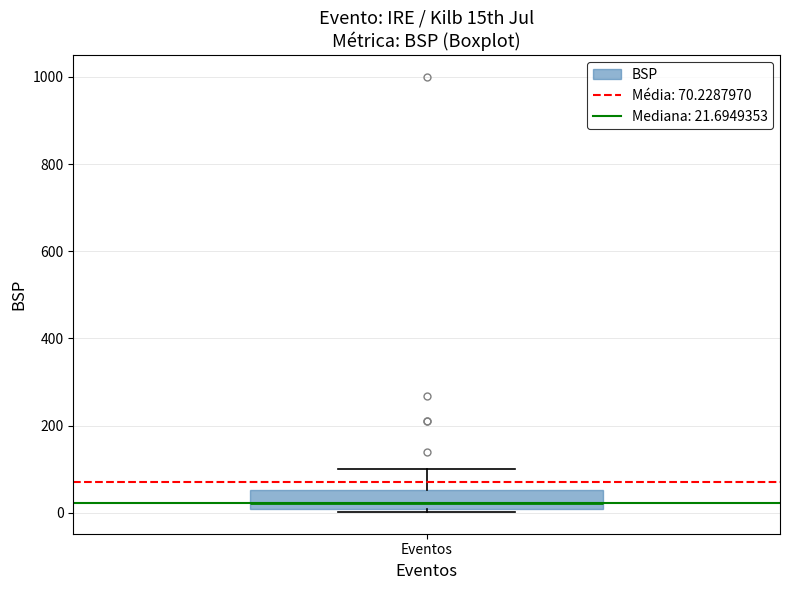

Read this box plot against the y-axis: the position of the median line, the range covered by the box, and the ends of both whiskers. The values are not printed on the chart, so give them approximately, as read against the axis.

median 20, box 0 to 60, whiskers 0 (just below the box's lower edge) to 100